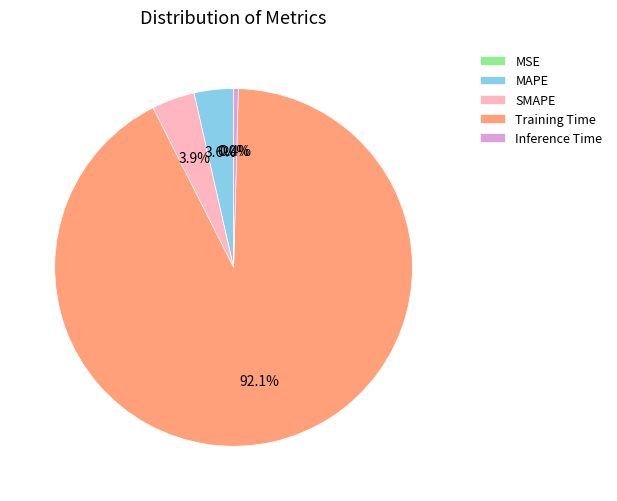

What is the majority slice?

Training Time